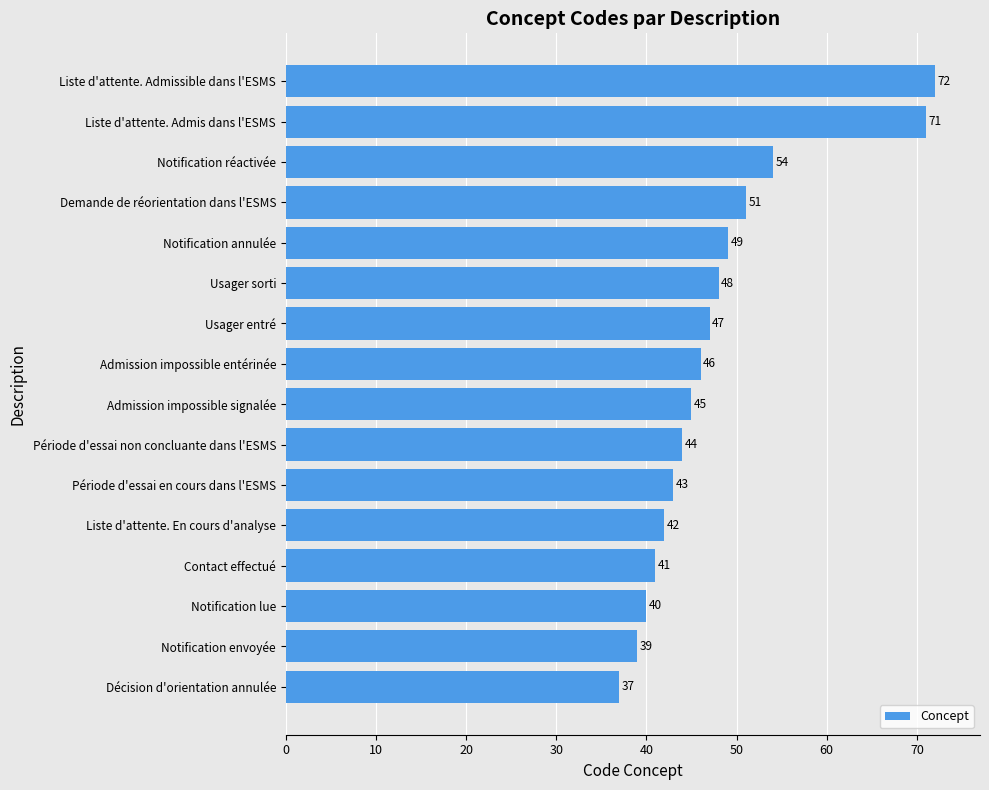

List the labels in order of value, largest first.

Liste d'attente. Admissible dans l'ESMS, Liste d'attente. Admis dans l'ESMS, Notification réactivée, Demande de réorientation dans l'ESMS, Notification annulée, Usager sorti, Usager entré, Admission impossible entérinée, Admission impossible signalée, Période d'essai non concluante dans l'ESMS, Période d'essai en cours dans l'ESMS, Liste d'attente. En cours d'analyse, Contact effectué, Notification lue, Notification envoyée, Décision d'orientation annulée